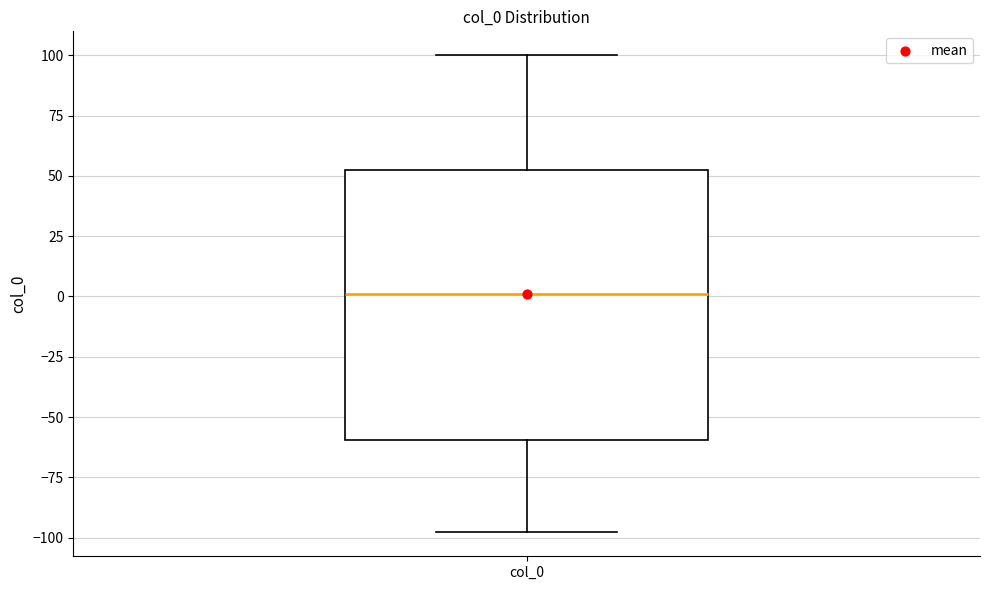

Where does the median line of the box for col_0 sit on the y-axis? The values are not printed on the chart, so give them approximately, as read against the axis.

0